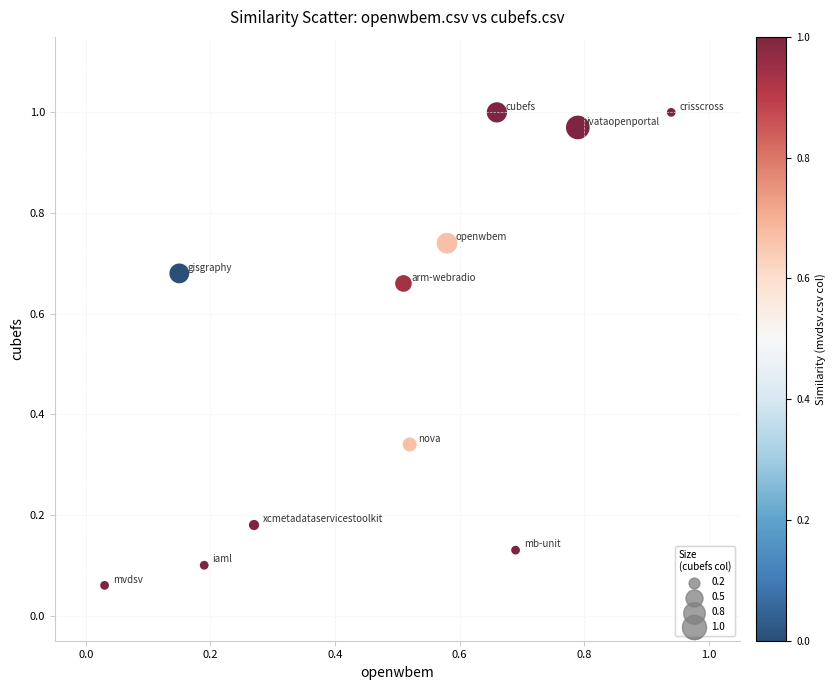

What is the range of X values (max minus min)?

0.9